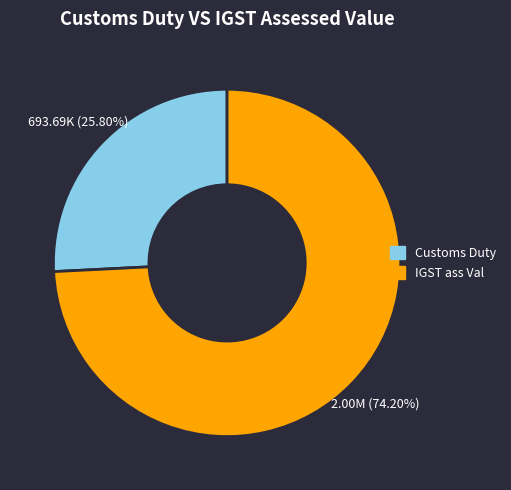

The Customs Duty slice represents 38% of the pie. True or false?

False